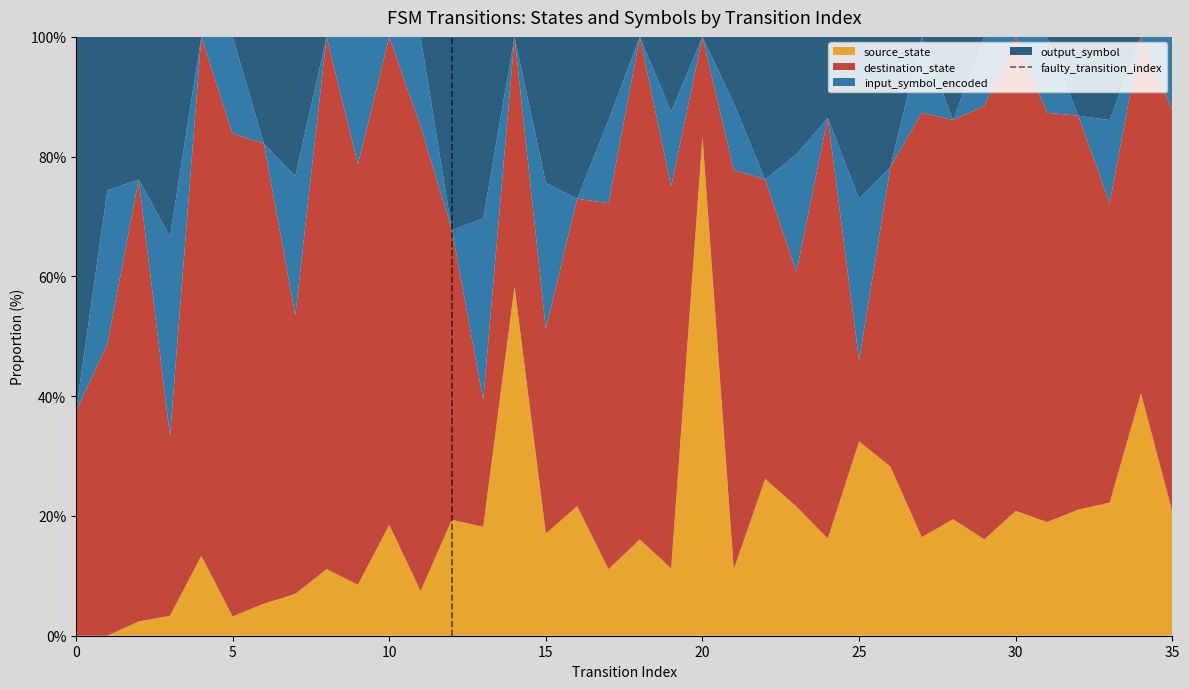

Is it true that source_state equals 3.6 at 15?

False